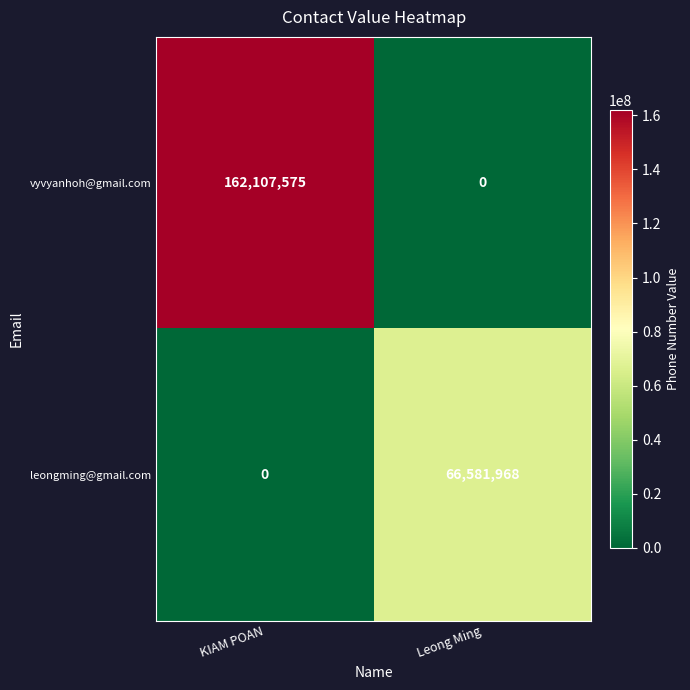

How many categories are shown in the chart?

2